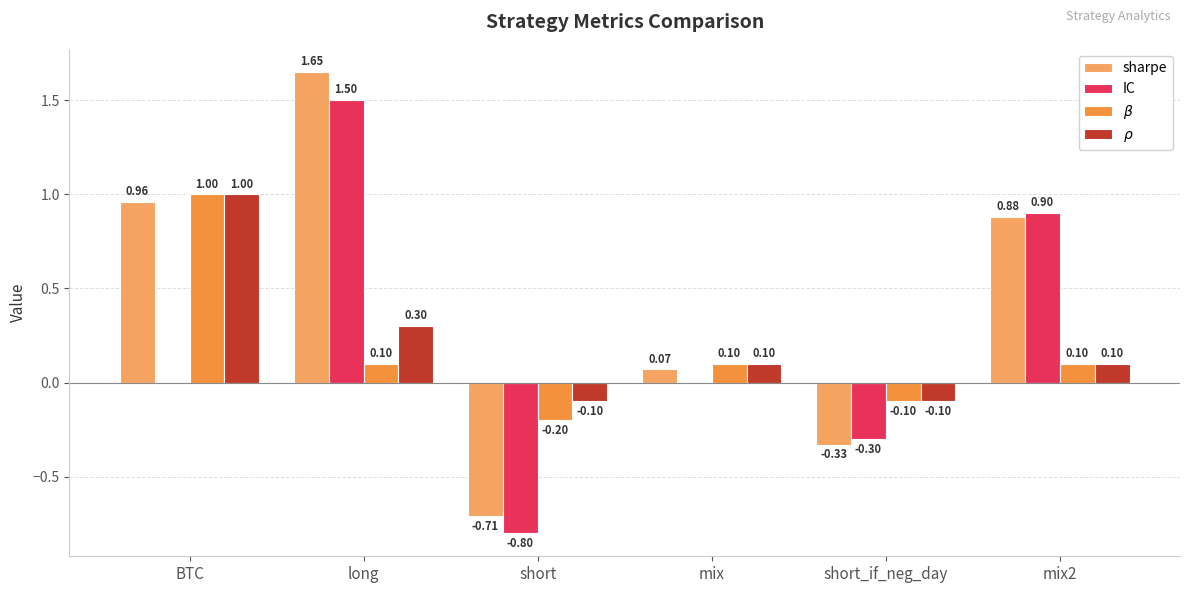

What is the total value across all series at BTC?

3.0